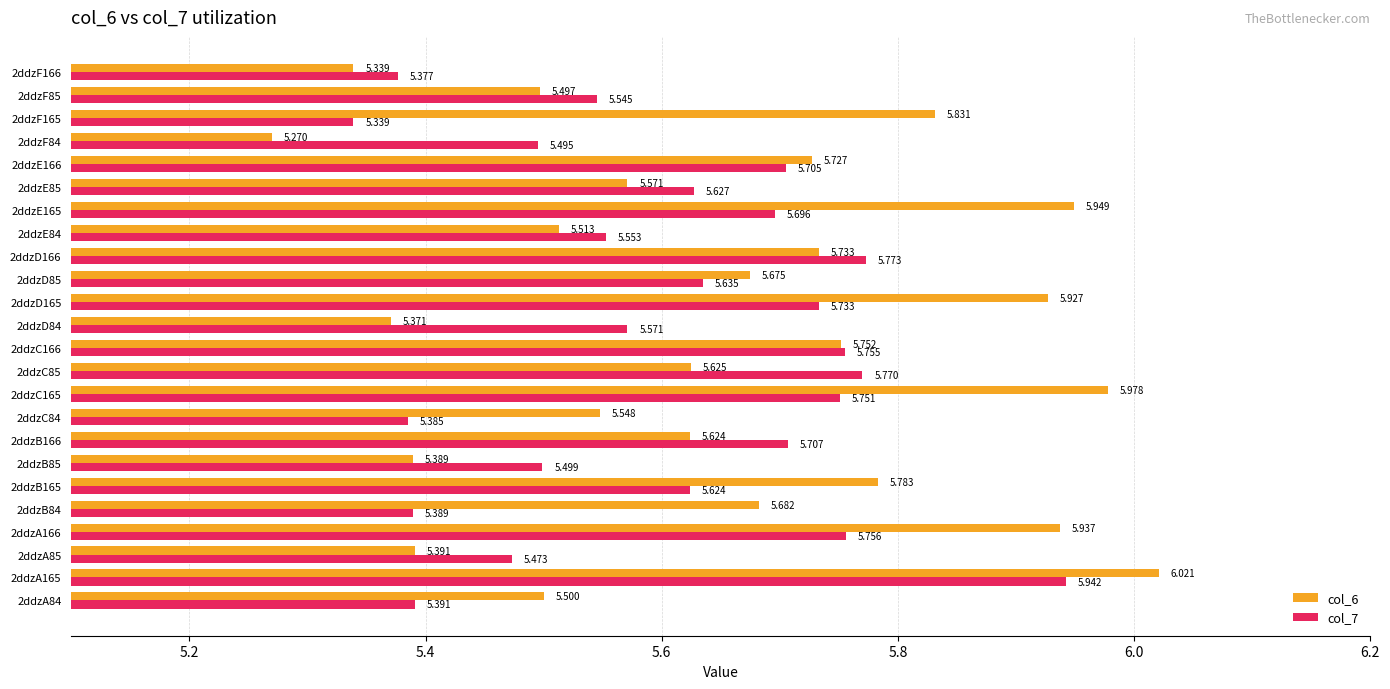

Is the value of col_6 at 2ddzD85 greater than the value of col_7 at 2ddzA166?

No